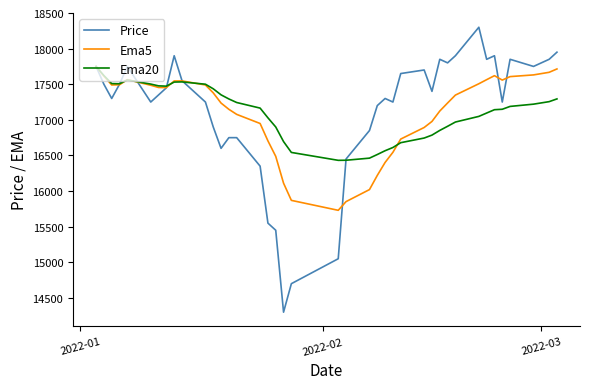

What is the smallest value displayed?

14300.0